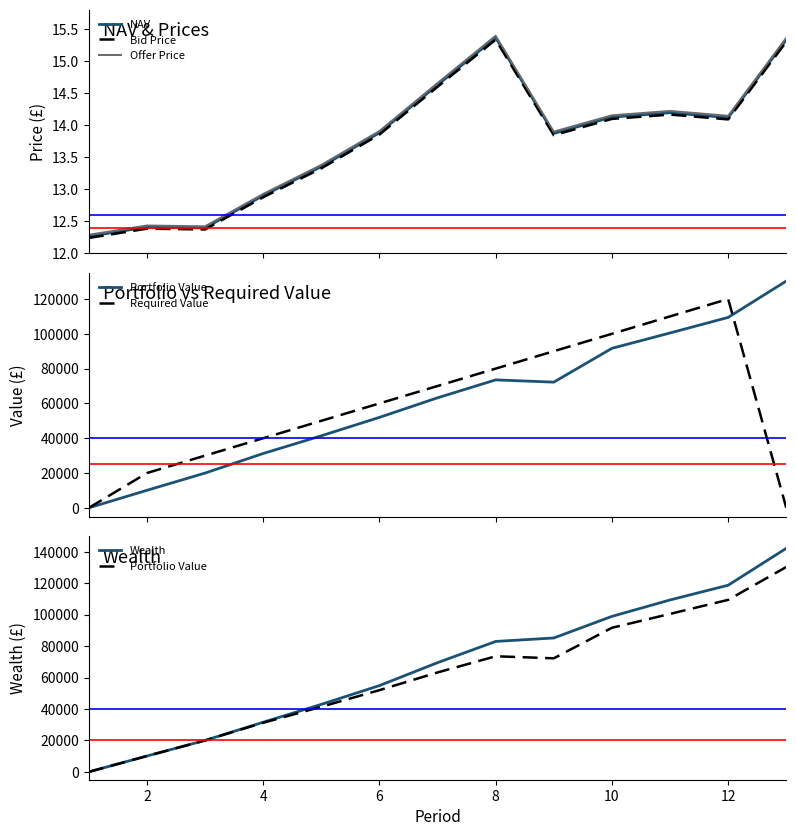

What is the minimum value for NAV?

12.3